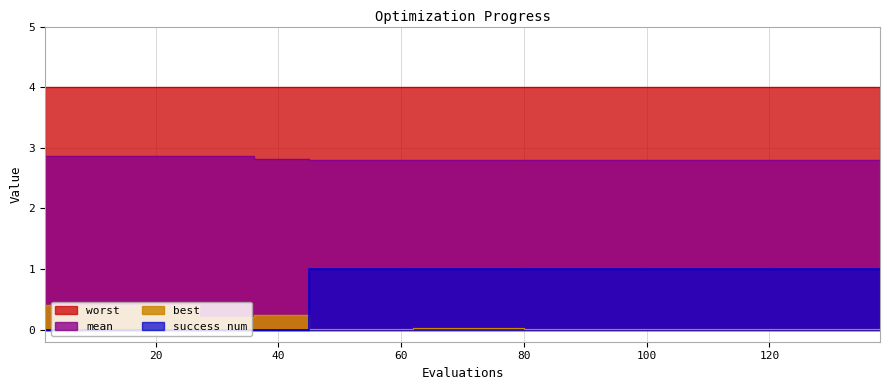

True or false: best has more than 2 points higher than both neighbors.

False